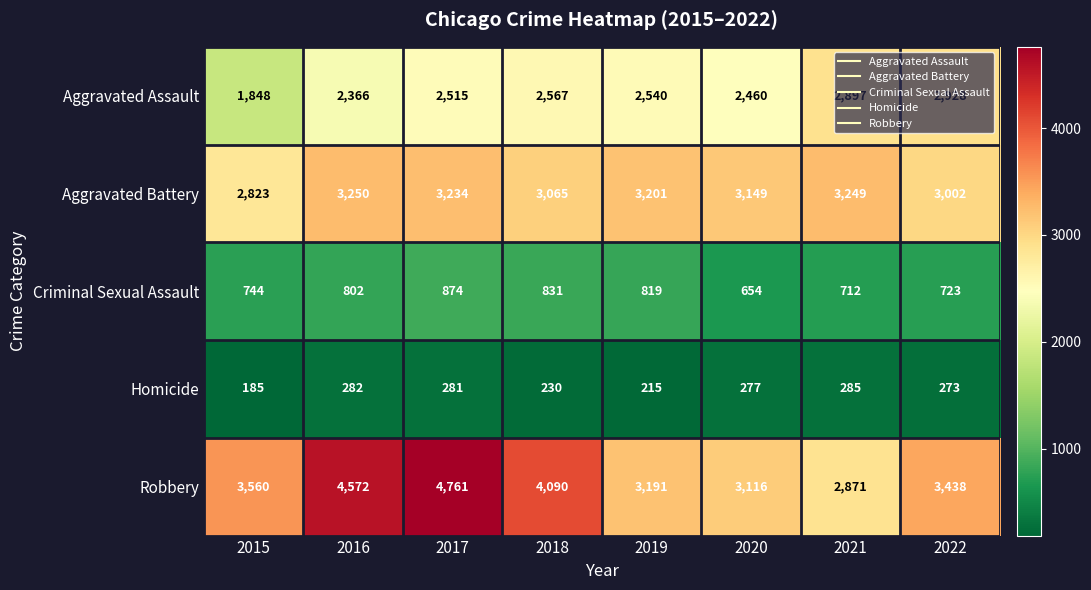

At which label does Aggravated Assault first exceed 2540?

2018